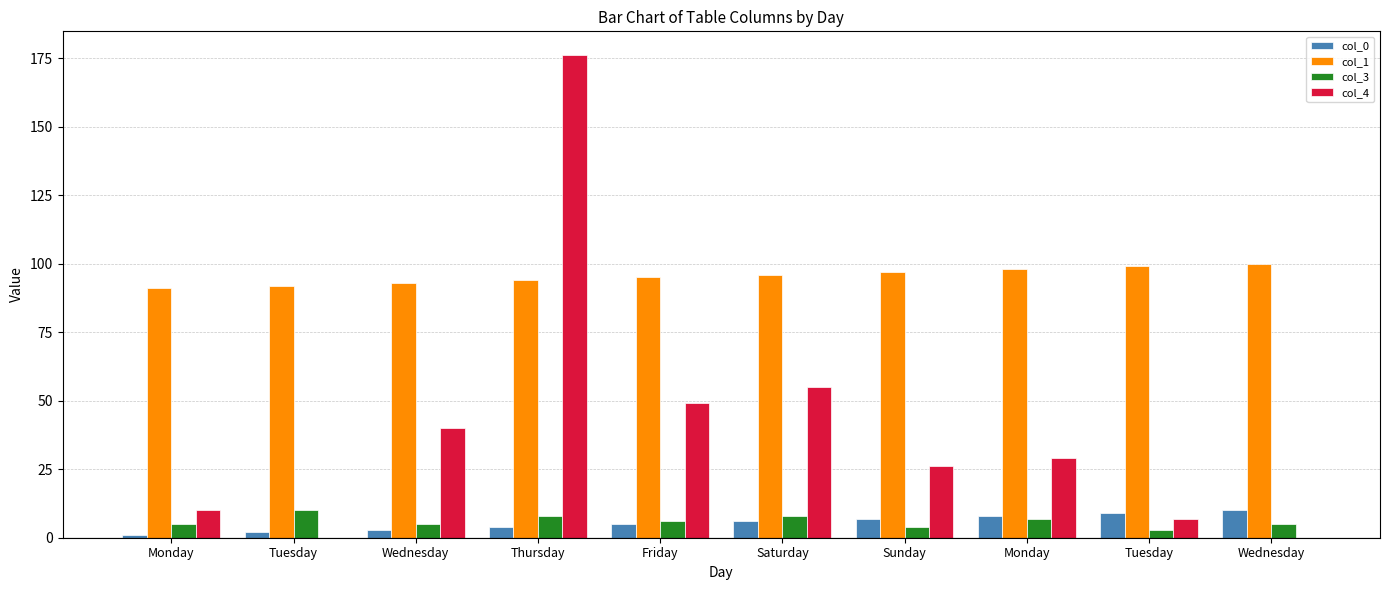

Between Monday and Wednesday, which is larger?

Wednesday